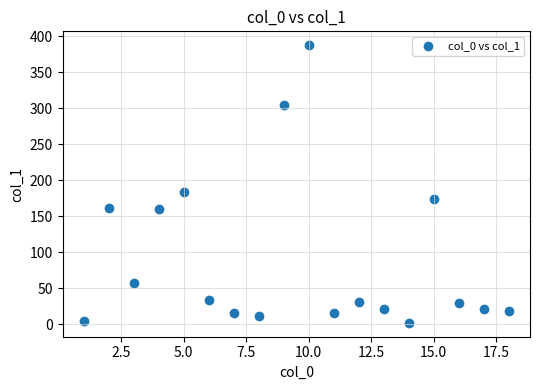

What Y value in the scatter plot is closest to 194?

183.9